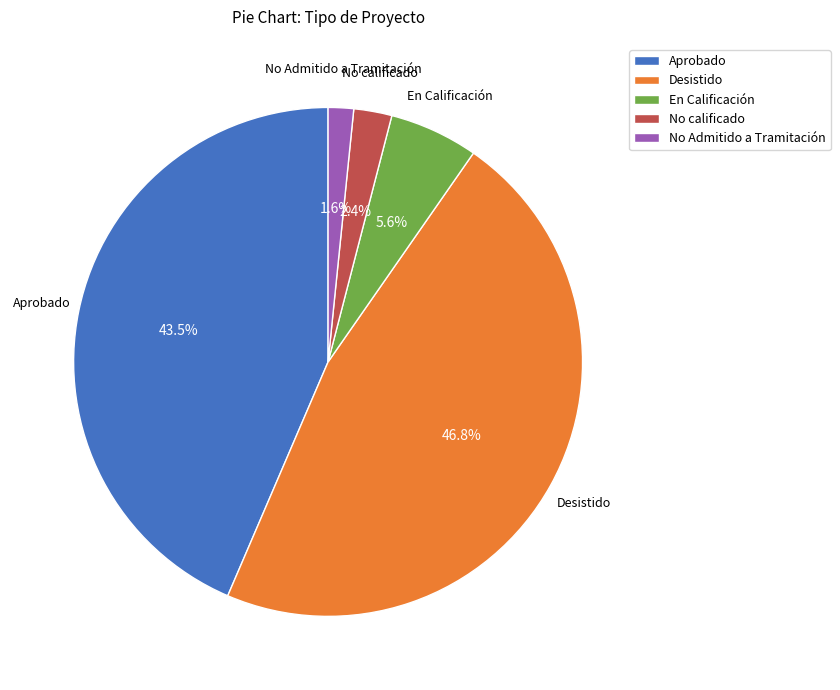

How much of the chart is everything except Desistido?

53.2%